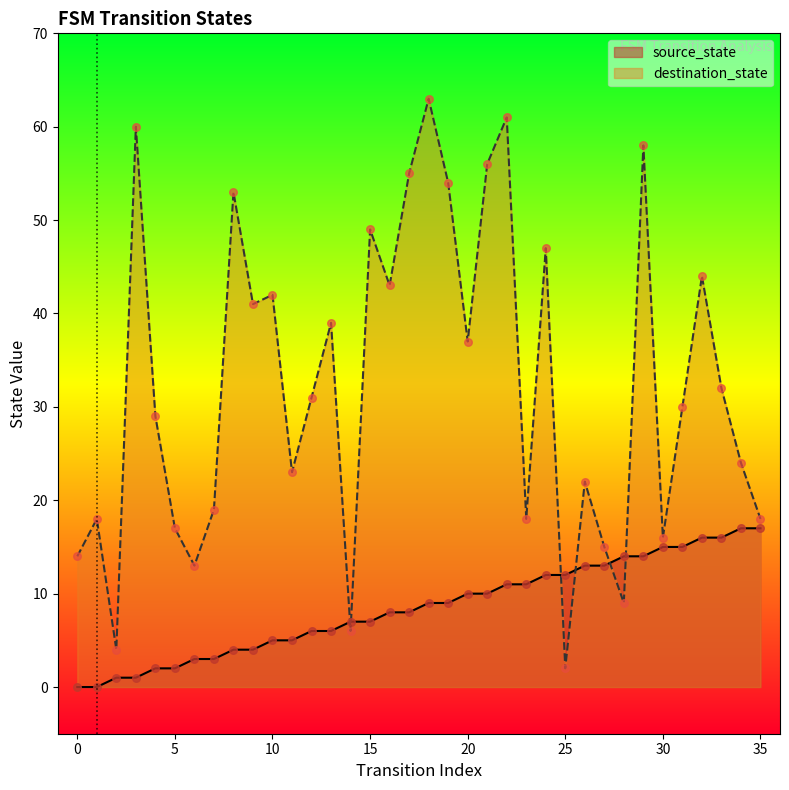

What is the total value across all series at 25?

14